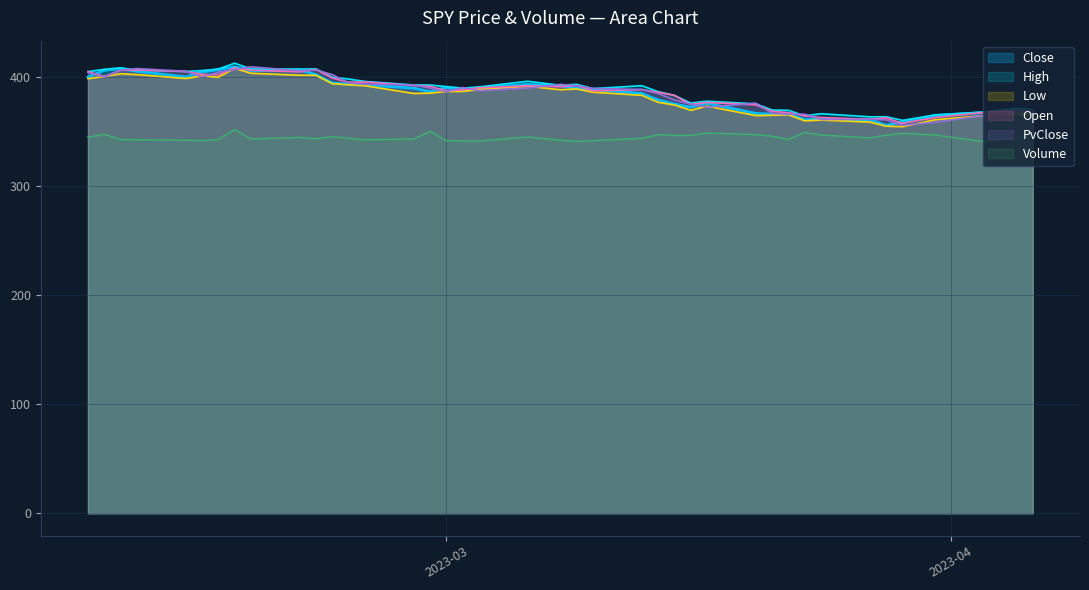

Is it true that High equals 707.1 at 2023-02-20?

False